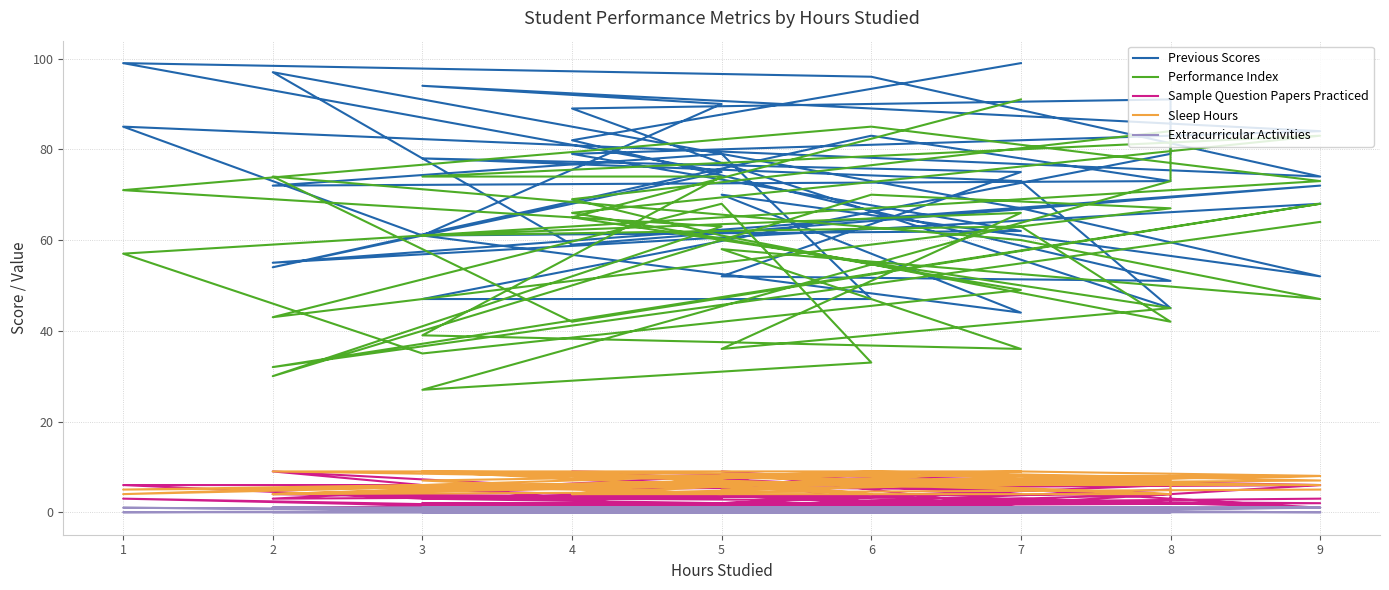

Count the number of data series in this chart.

5